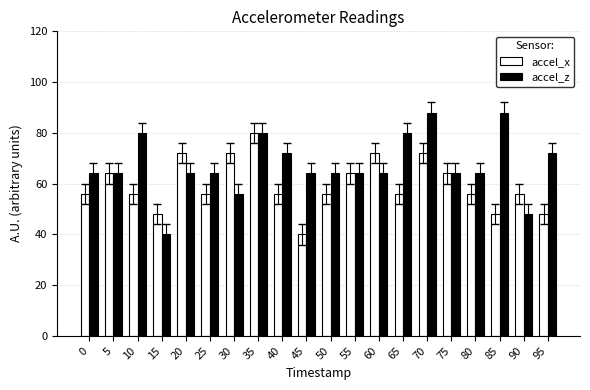

How many data points does each series have?

20